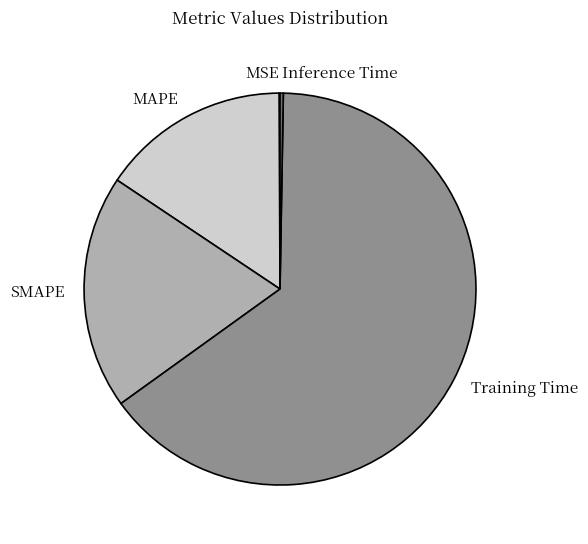

Which slice is the largest?

Training Time